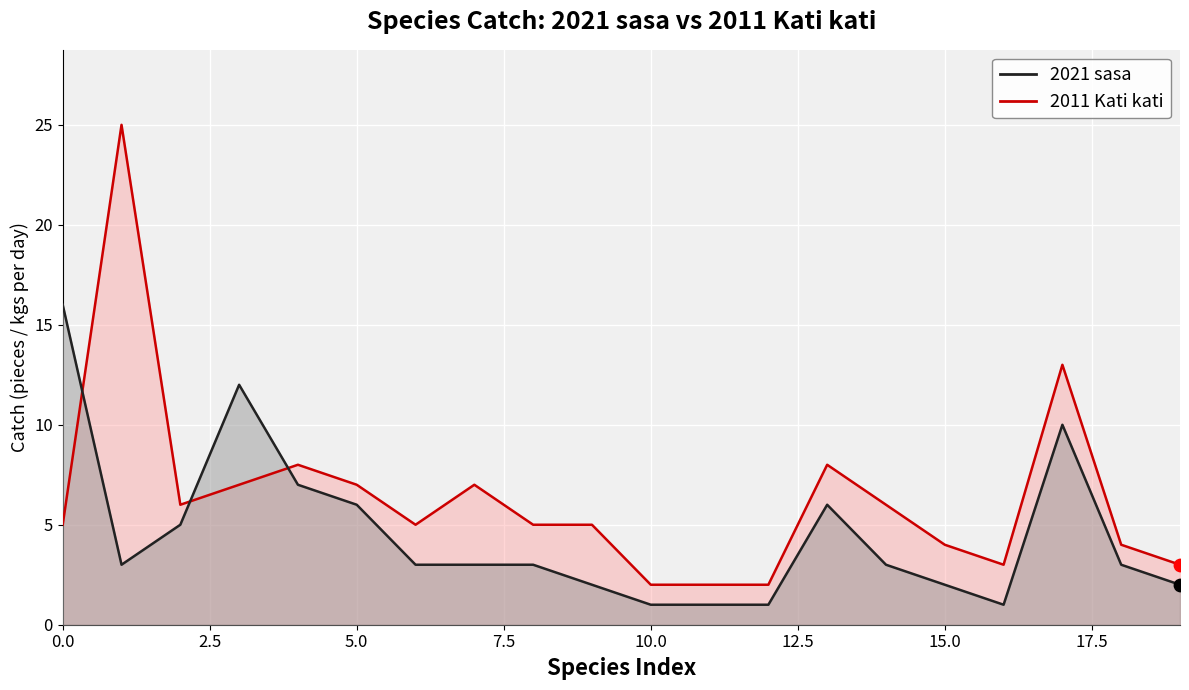

Which series contains the highest Y value?

2011 Kati kati